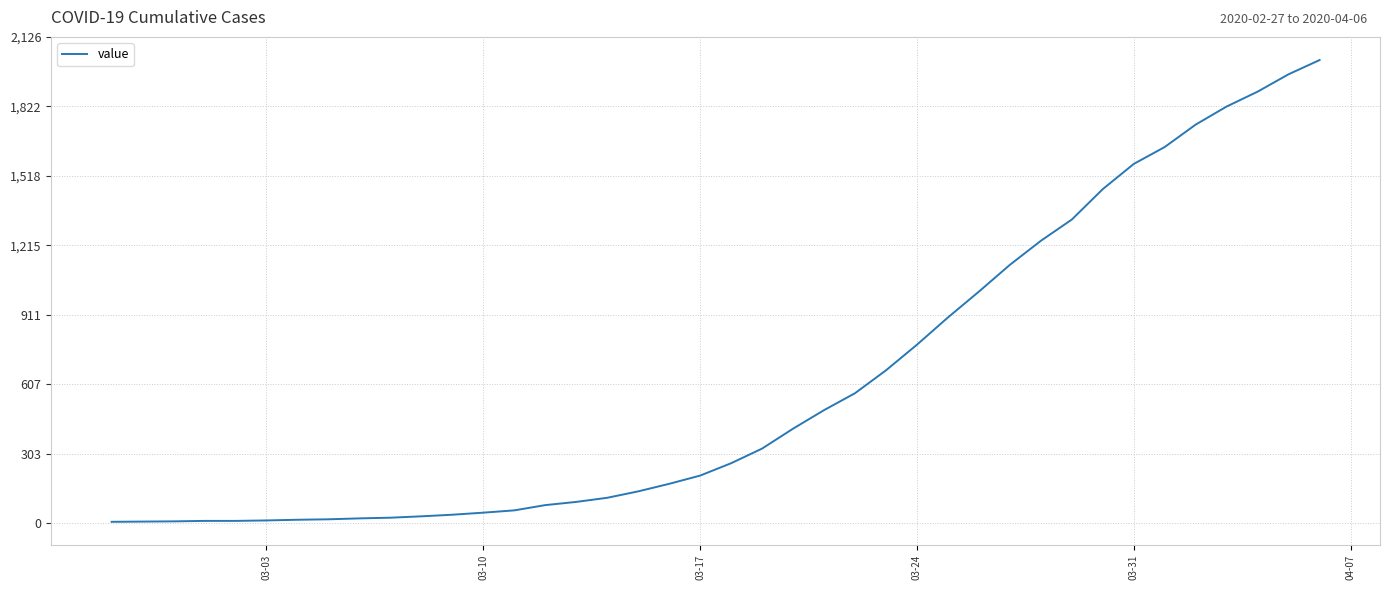

What is the greatest value displayed?

2025